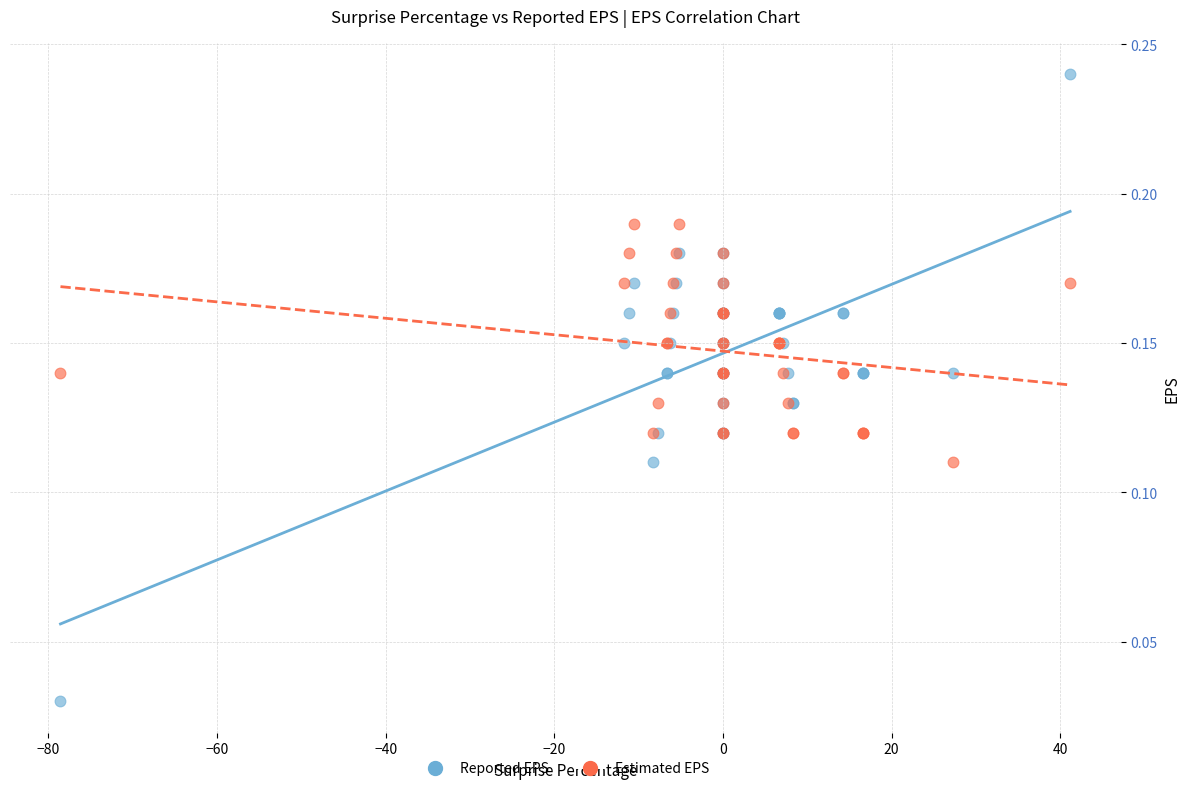

Which series reaches the minimum Y coordinate?

Reported EPS